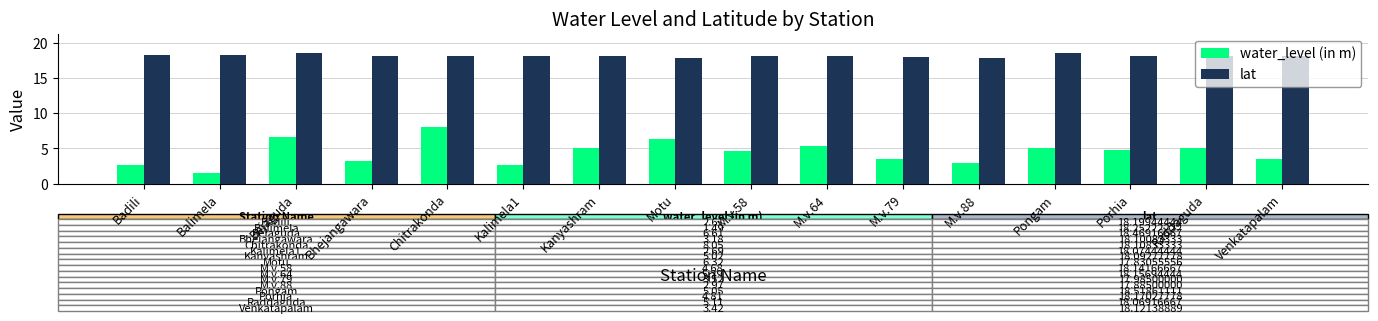

What is the difference between the maximum and minimum values in the water_level (in m) series?

6.6